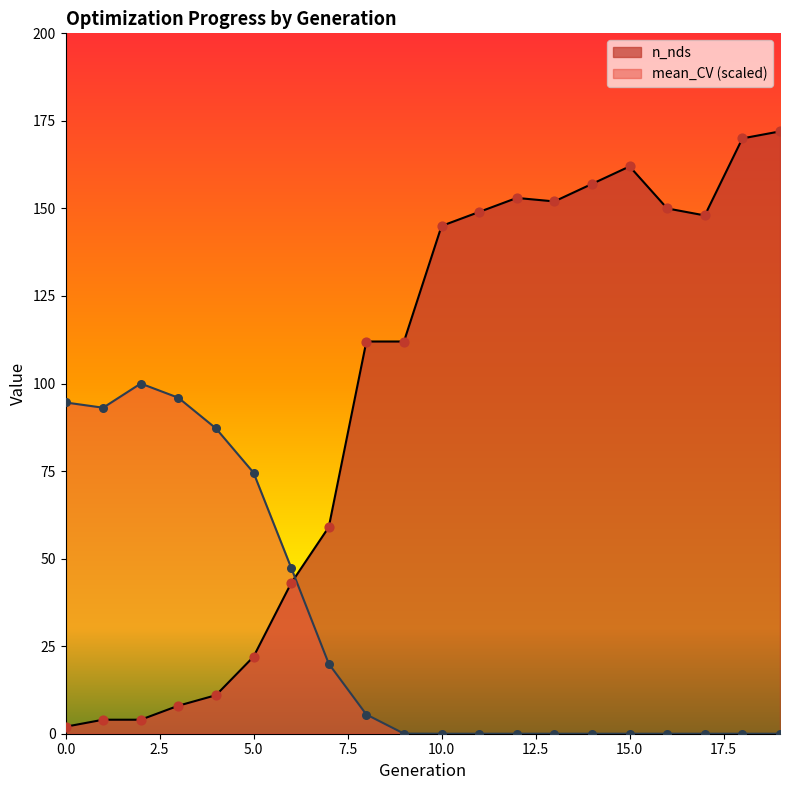

Which series reaches the maximum Y coordinate?

n_nds